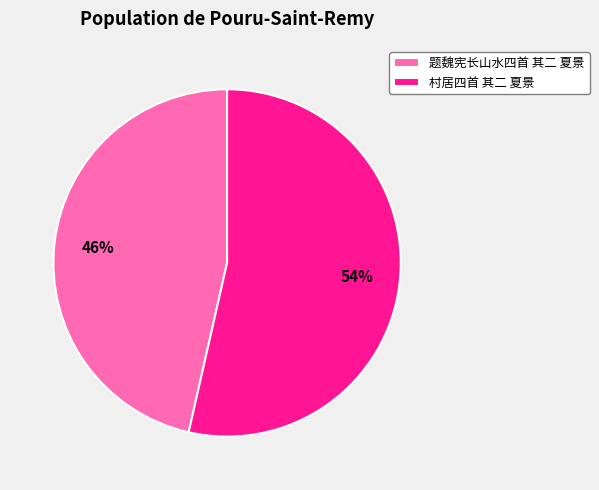

What is the largest slice in the pie chart?

村居四首 其二 夏景